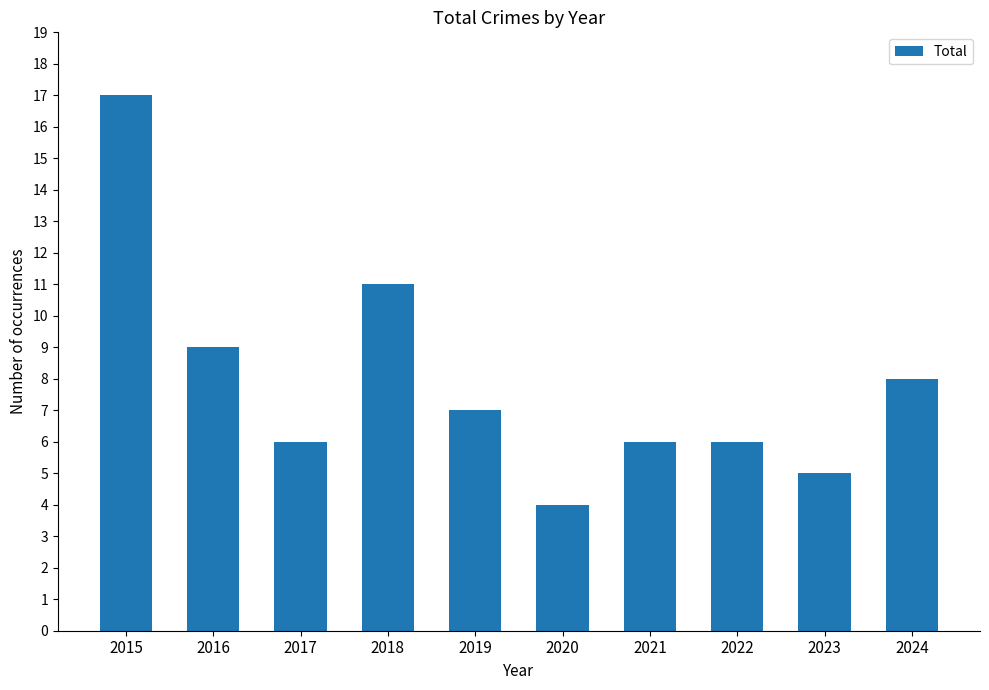

Reading left to right, what are all the values shown in this chart?

17	9	6	11	7	4	6	6	5	8